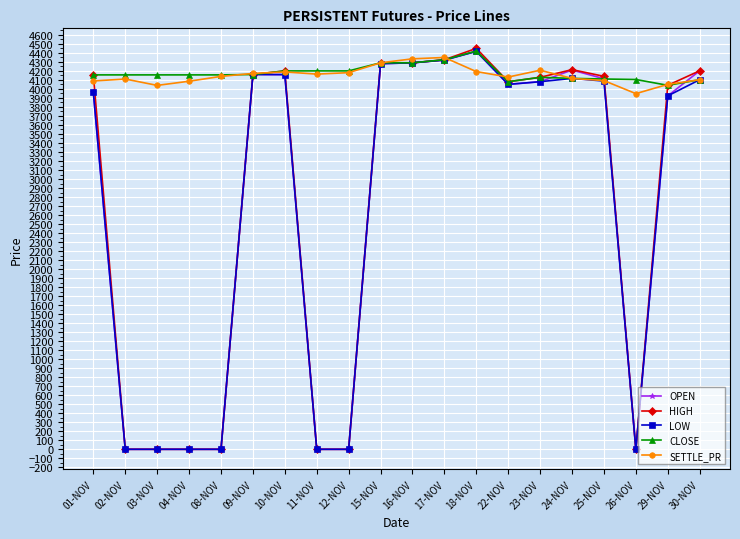

At which label does HIGH first exceed 4139?

01-NOV